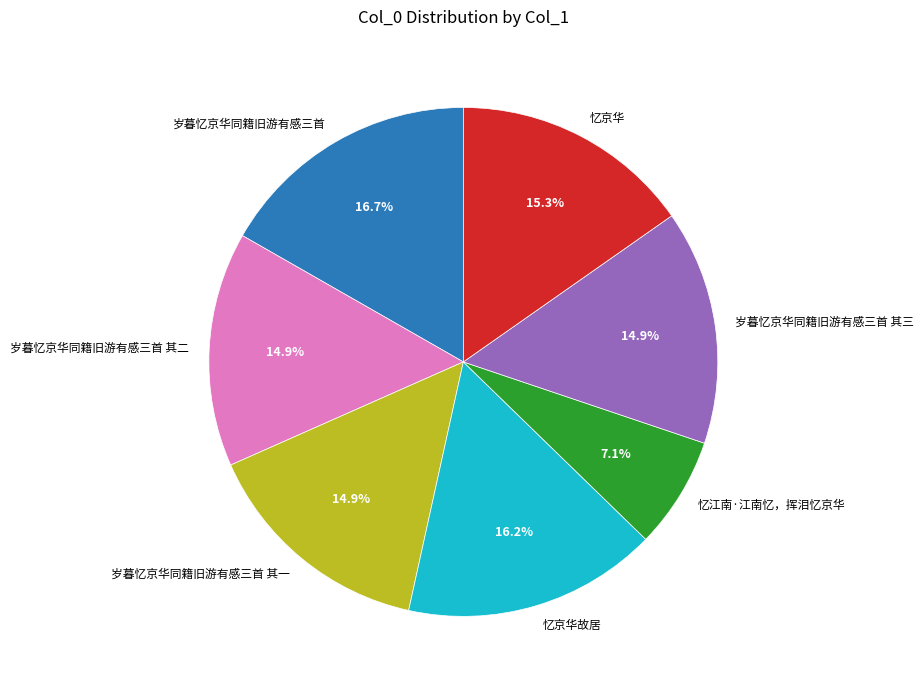

What is the ratio of the value at 忆京华故居 to the value at 岁暮忆京华同籍旧游有感三首?

1.0